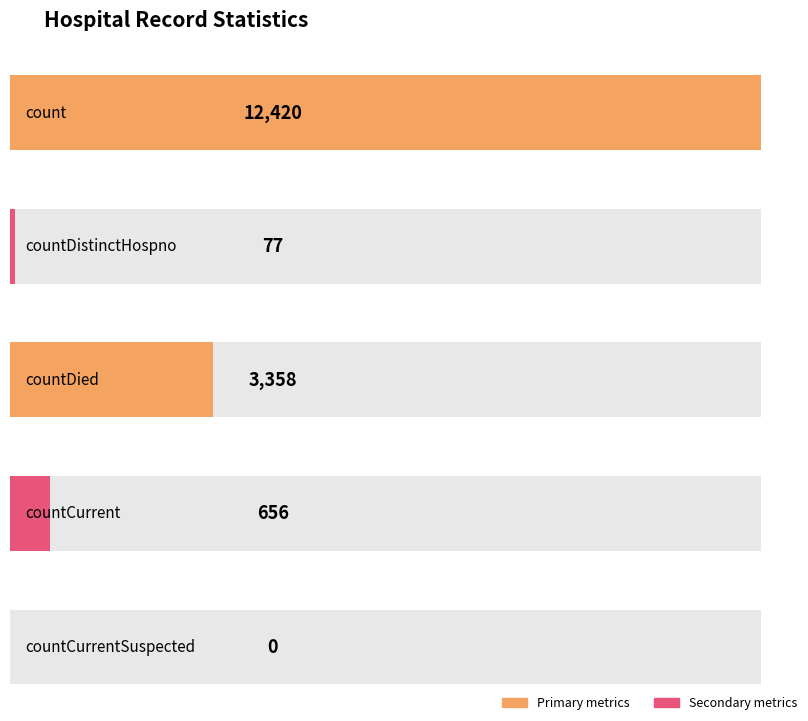

Rank the categories by value from lowest to highest.

countCurrentSuspected, countDistinctHospno, countCurrent, countDied, count